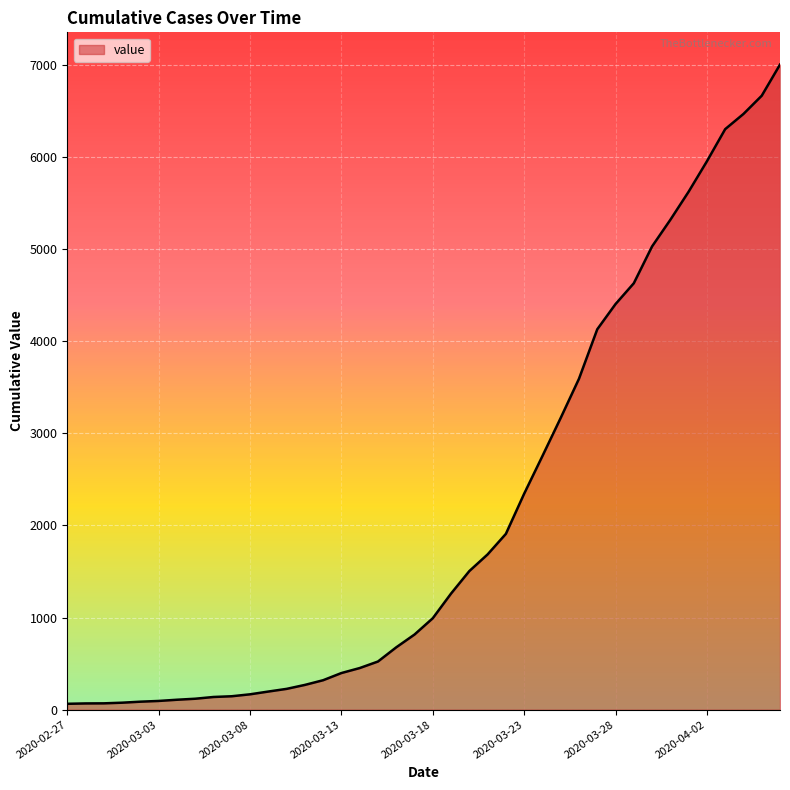

How many lines are shown in the chart?

1